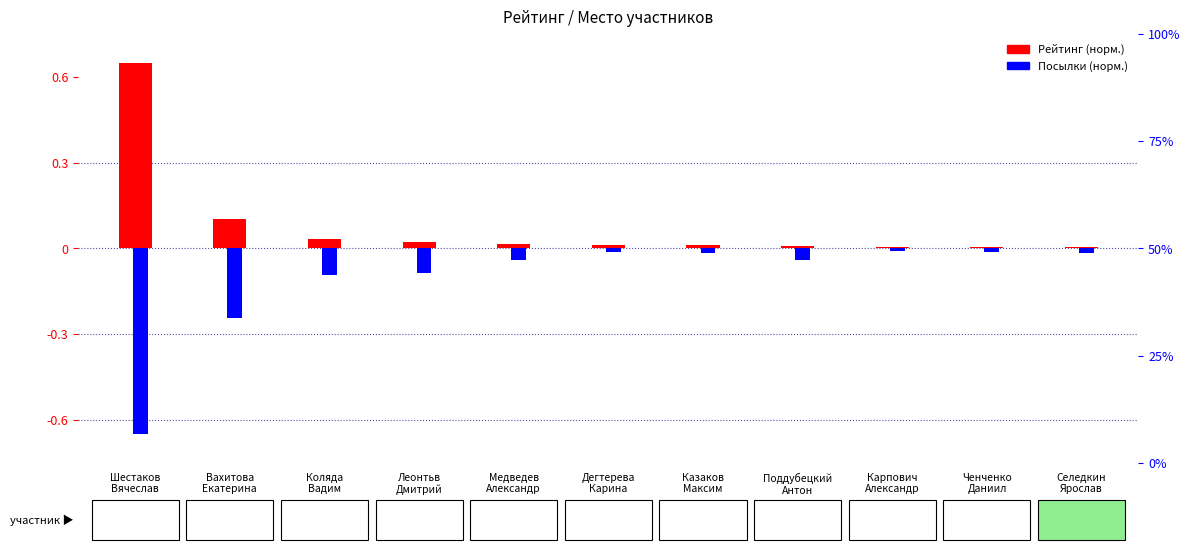

Which category has the lowest value in the Рейтинг (норм.) series?

Селедкин
Ярослав